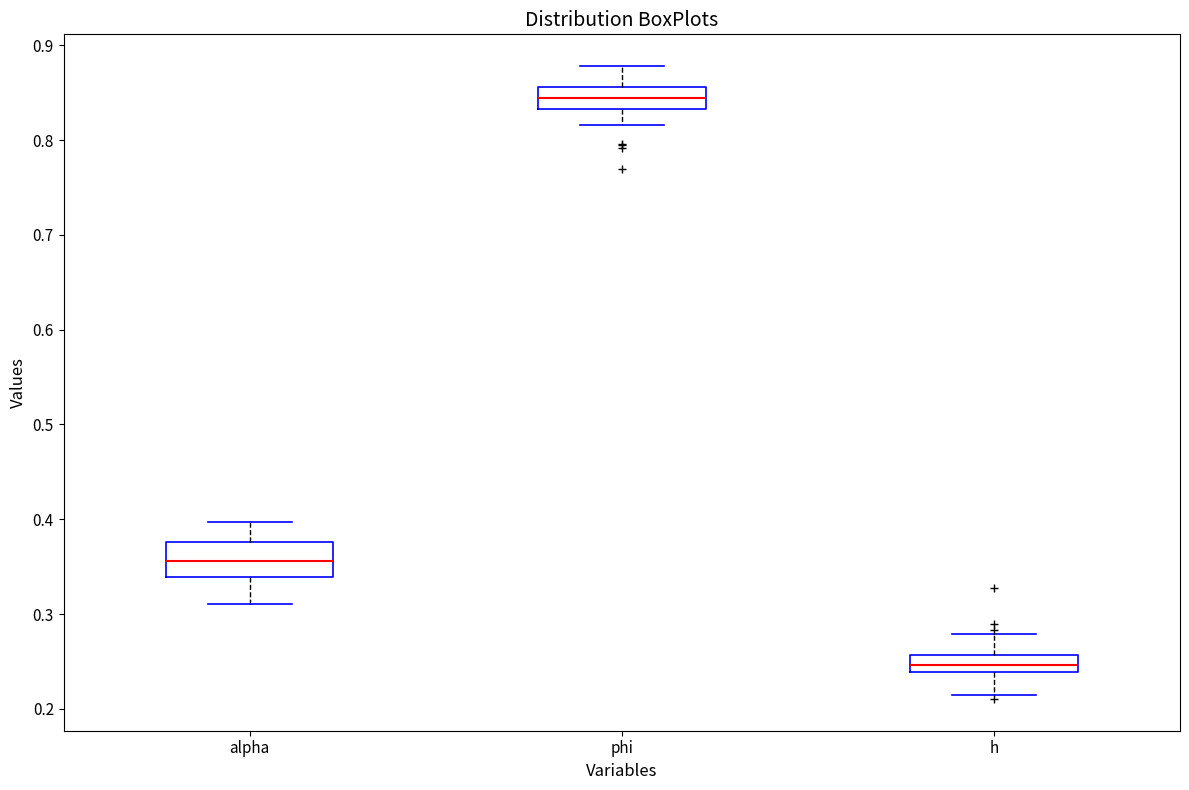

Which box is the tallest, from its lower edge to its upper edge?

alpha